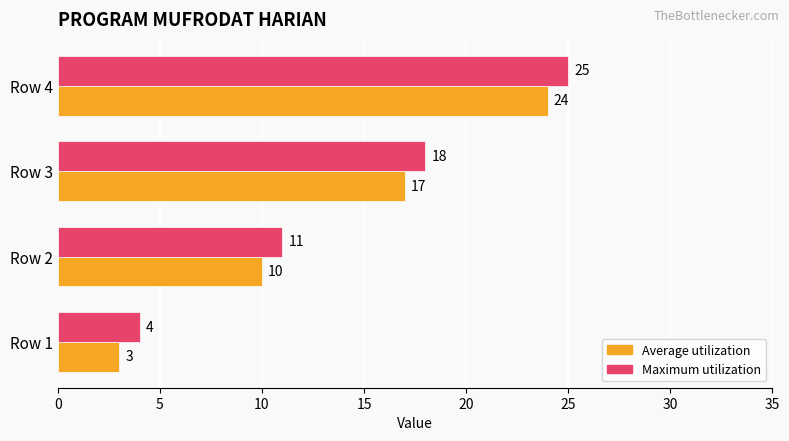

True or false: Maximum utilization has a value of 4 at Row 1.

True